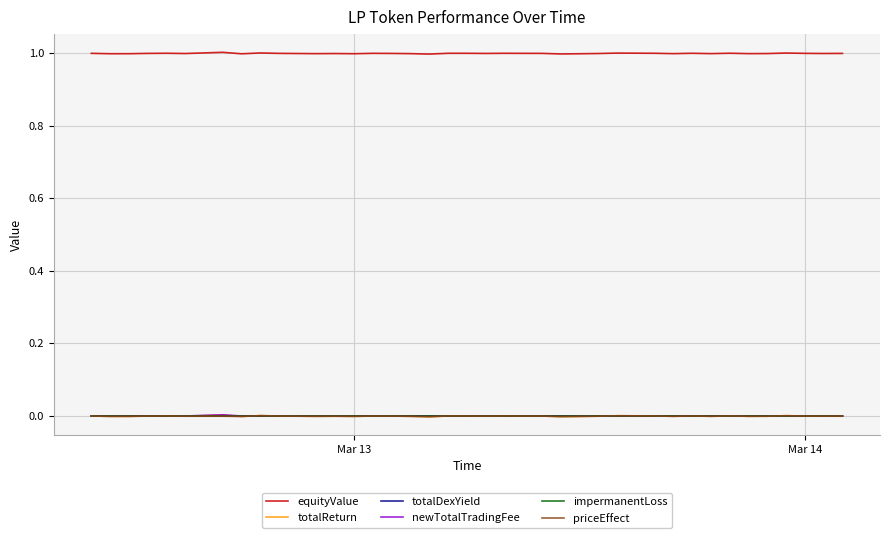

True or false: equityValue and totalDexYield cross at least once.

False